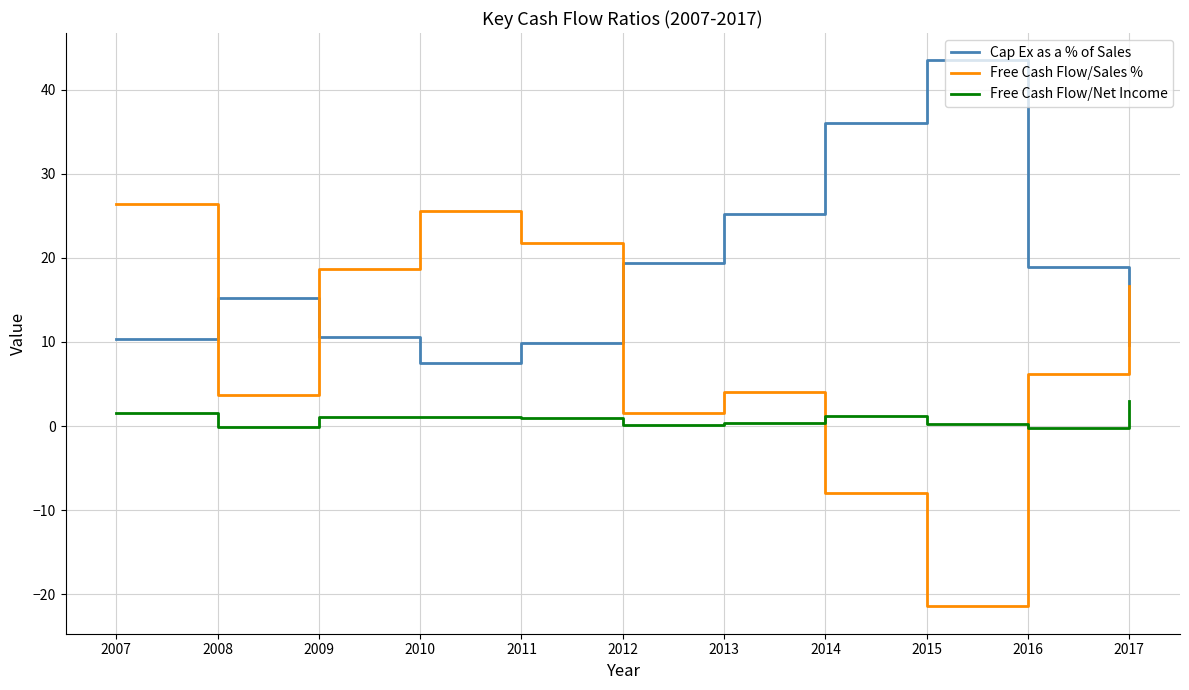

Which series has the largest total across all categories?

Cap Ex as a % of Sales